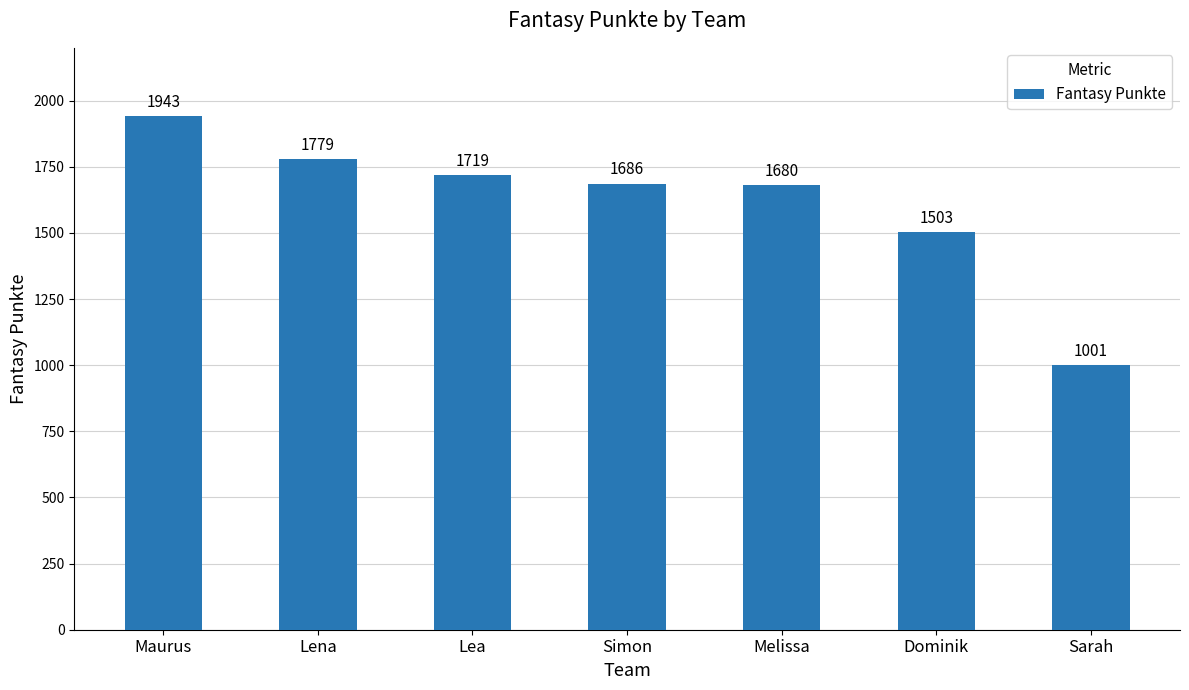

What is the label of the 3rd bar from the right?

Melissa